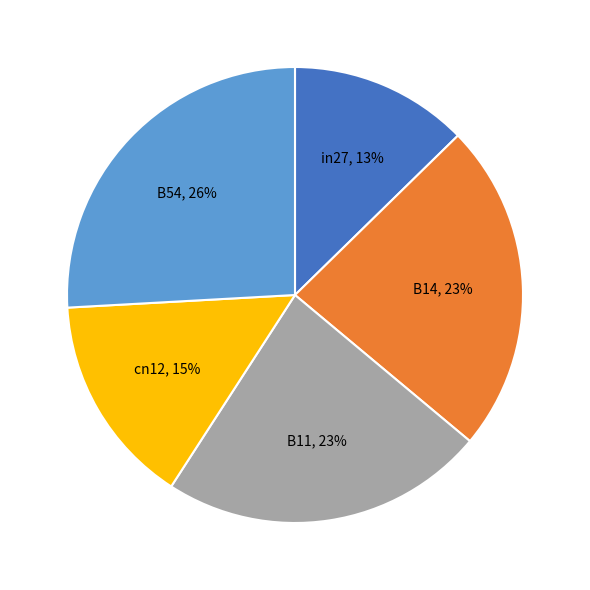

The in27 slice represents 19% of the pie. True or false?

False